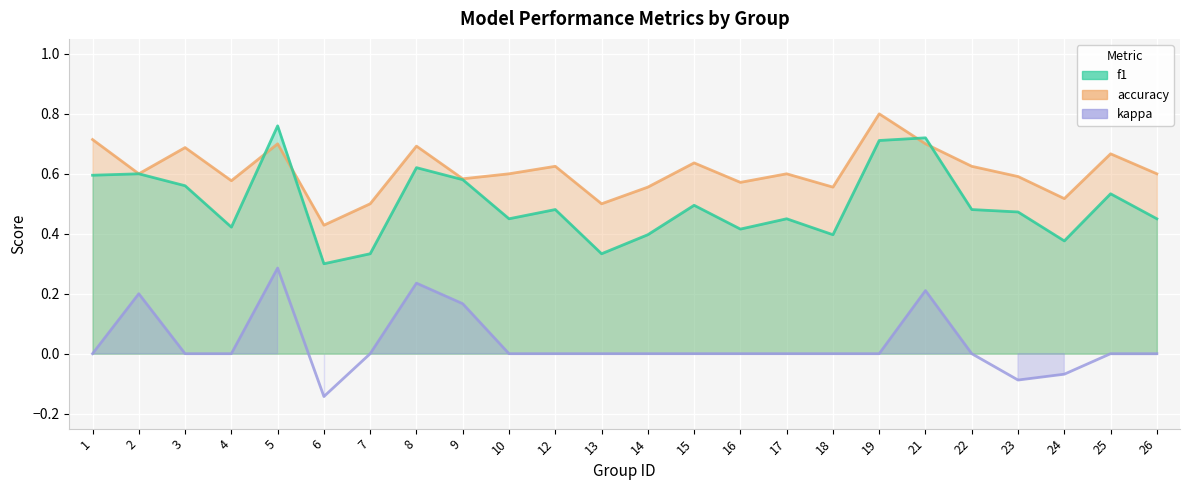

True or false: f1 has more than 1 interior local peaks.

True